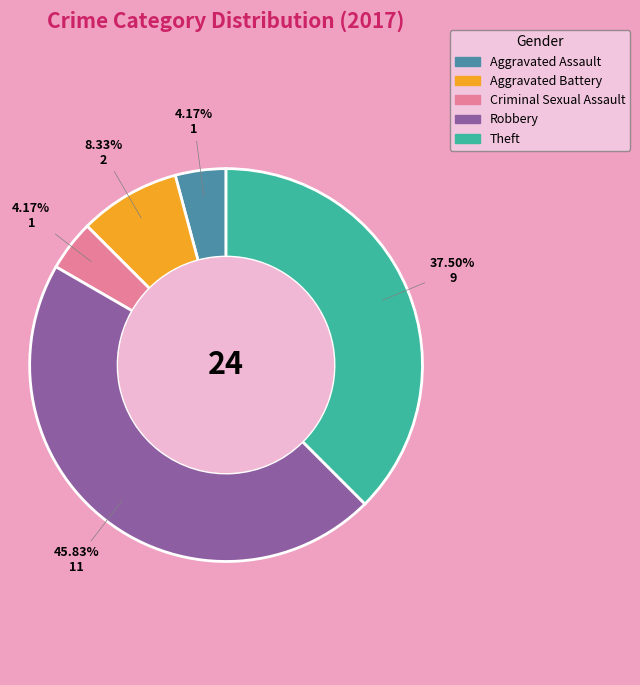

How much of the chart is everything except Aggravated Battery?

91.7%